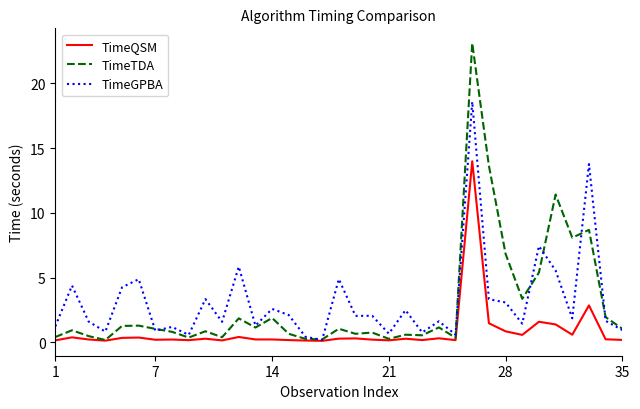

Rank the series by their maximum value, from highest to lowest.

TimeTDA, TimeGPBA, TimeQSM